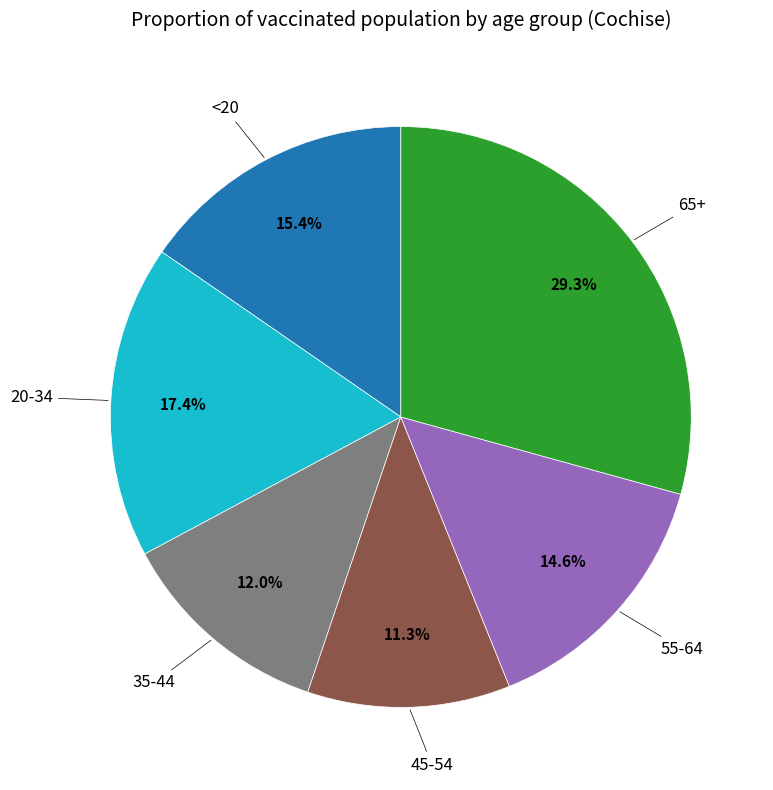

Does any single category account for the majority?

No